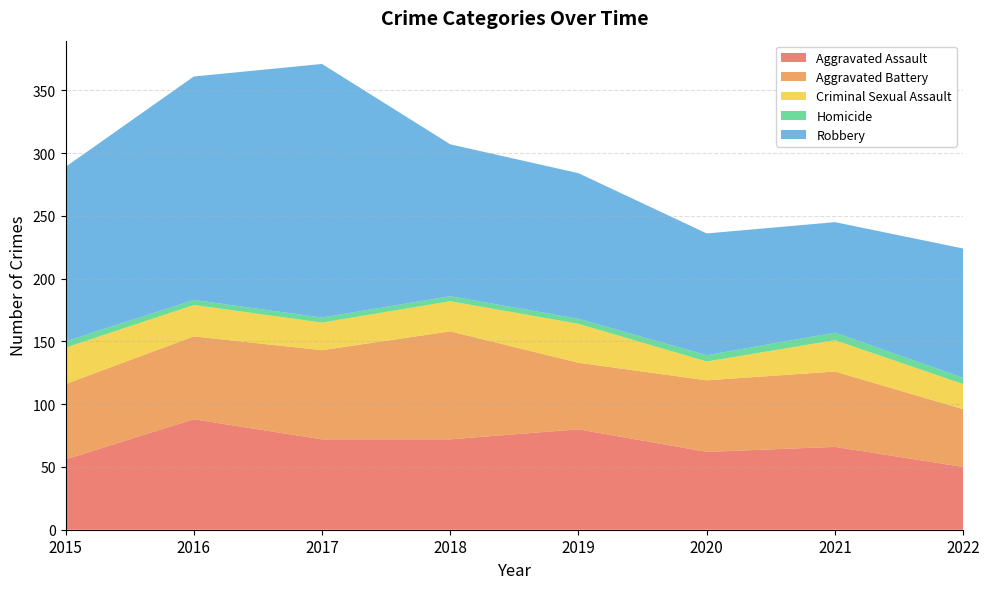

Reading left to right, what are all the values shown in this chart?

Aggravated Assault: 2015=56	2016=88	2017=72	2018=72	2019=80	2020=62	2021=66	2022=50
Aggravated Battery: 2015=60	2016=66	2017=71	2018=86	2019=53	2020=57	2021=60	2022=46
Criminal Sexual Assault: 2015=29	2016=25	2017=22	2018=24	2019=31	2020=15	2021=25	2022=20
Homicide: 2015=5	2016=4	2017=4	2018=4	2019=4	2020=5	2021=6	2022=5
Robbery: 2015=139	2016=178	2017=202	2018=121	2019=116	2020=97	2021=88	2022=103